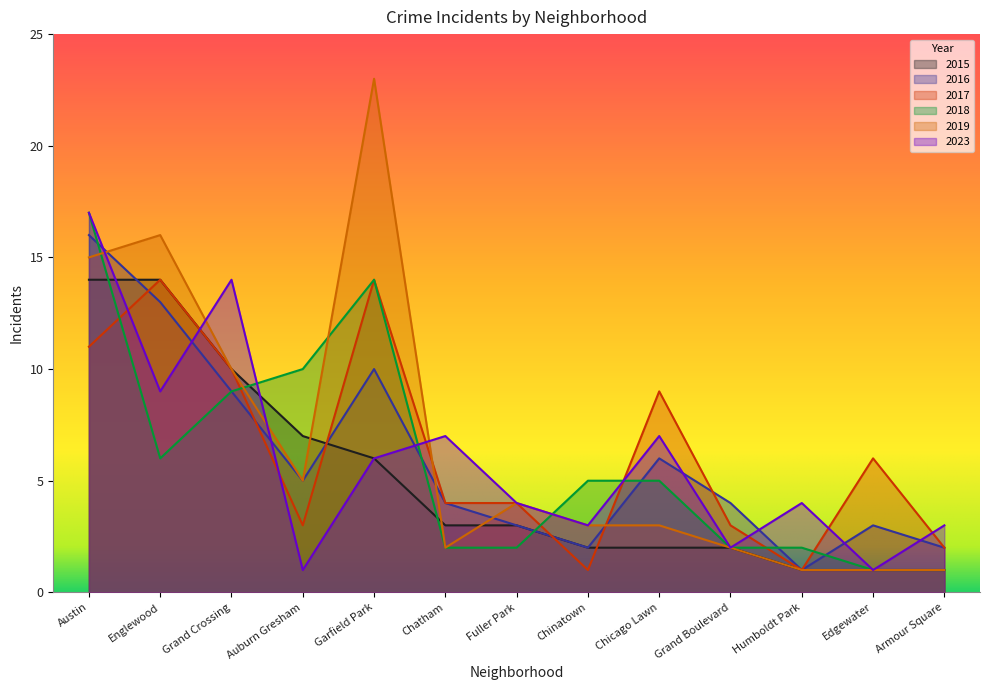

At which category is the sum across all series the highest?

Austin